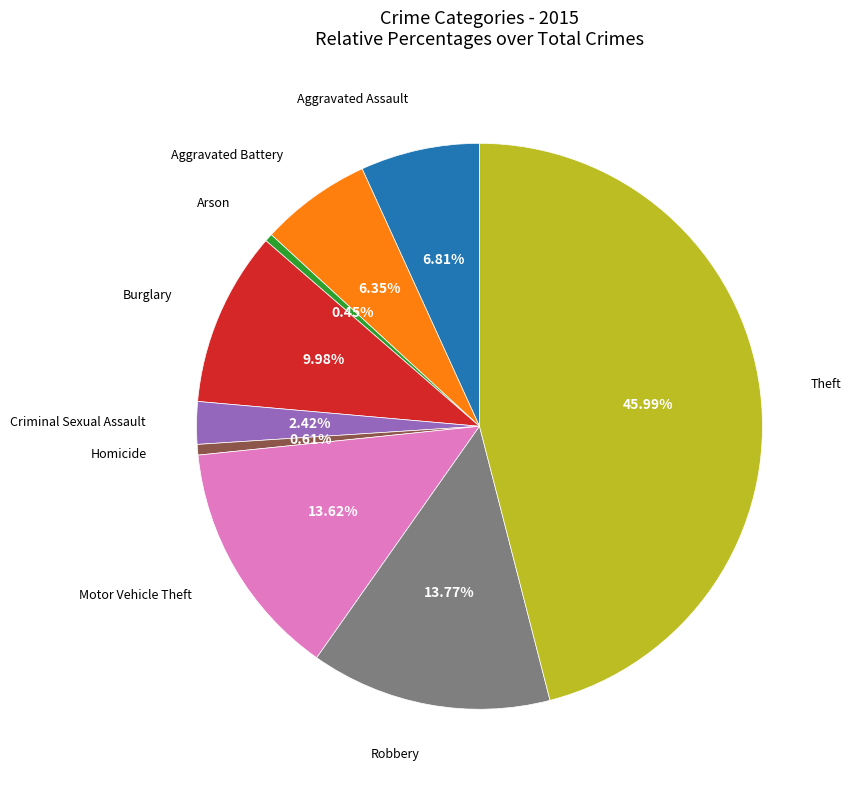

Does any single category account for the majority?

No